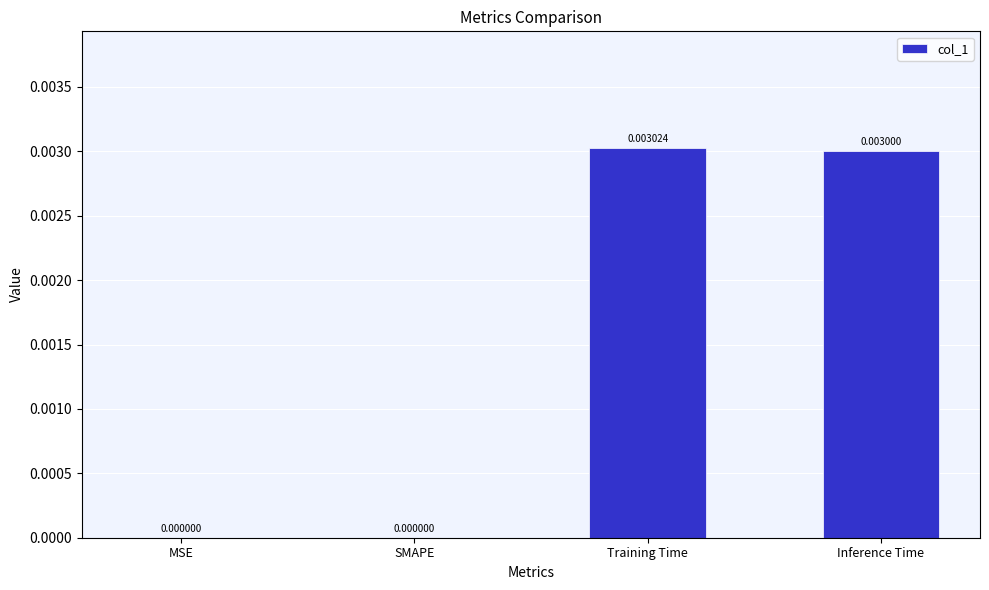

Between MSE and Training Time, which is larger?

Training Time